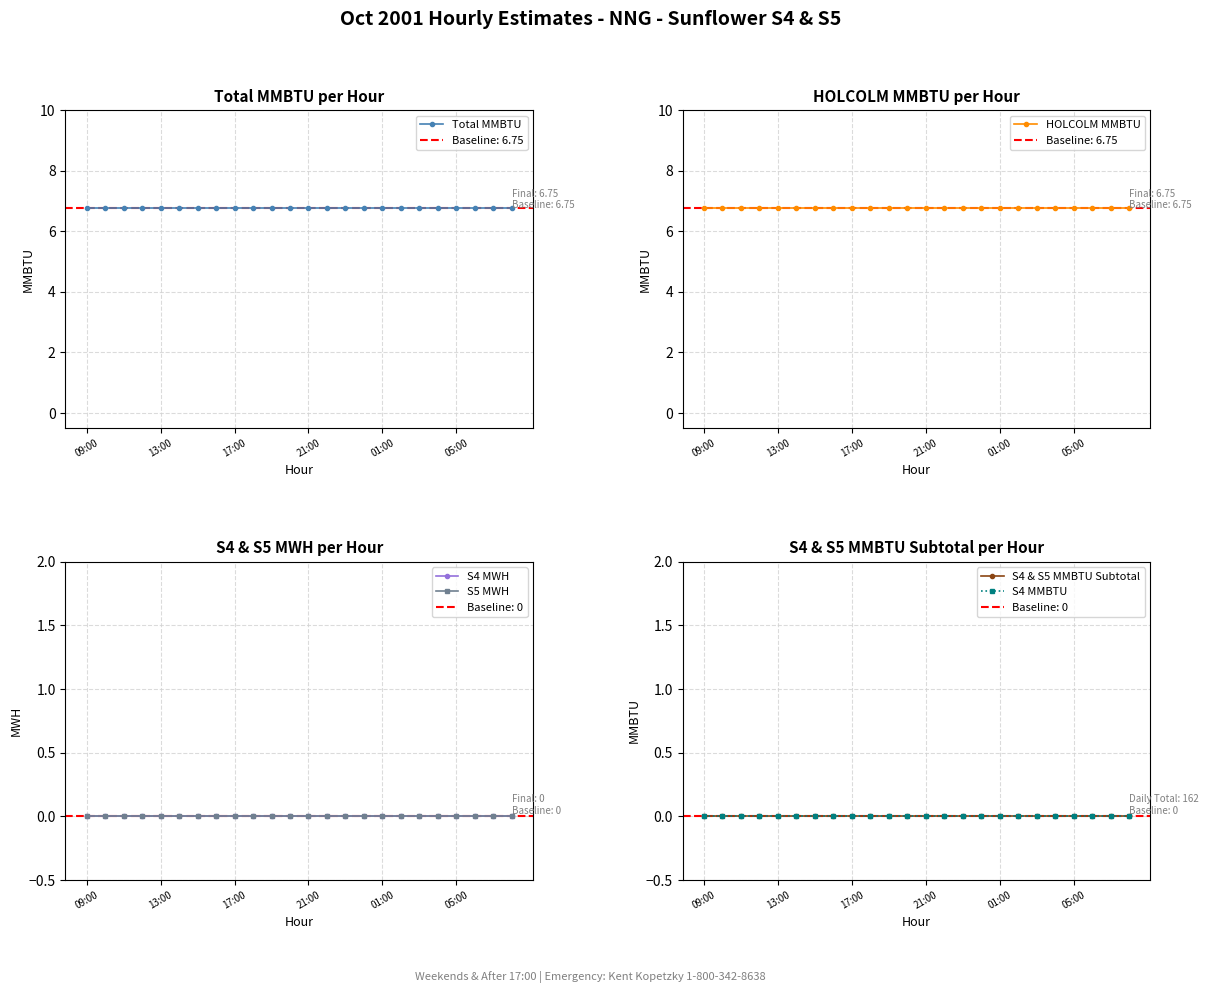

Between 13 and 20, which series saw the biggest shift?

Total MMBTU